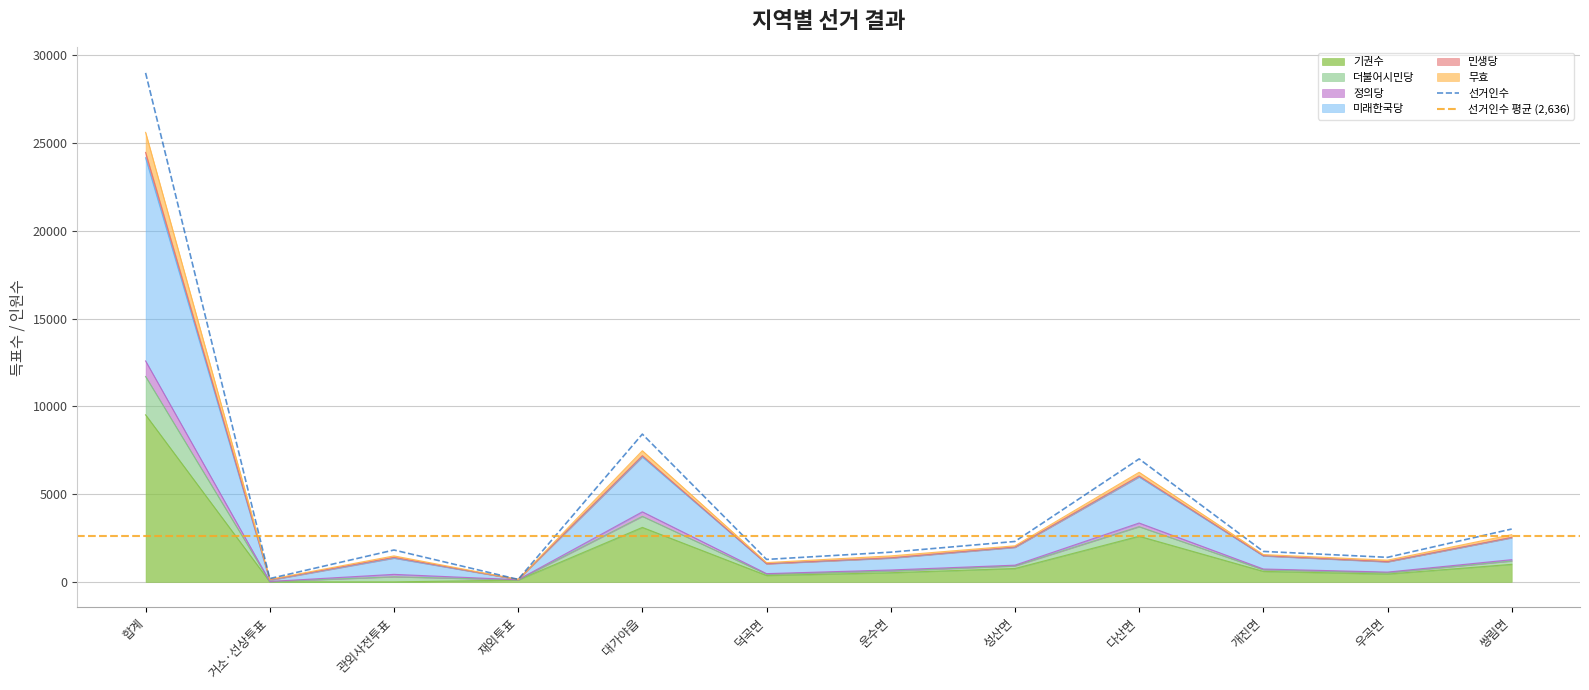

At which category does the chart reach its peak across all series?

합계